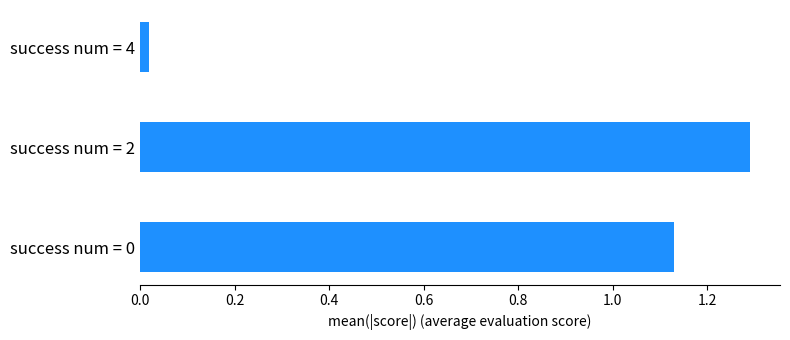

Are the bars grouped side by side (vs. stacked)?

No